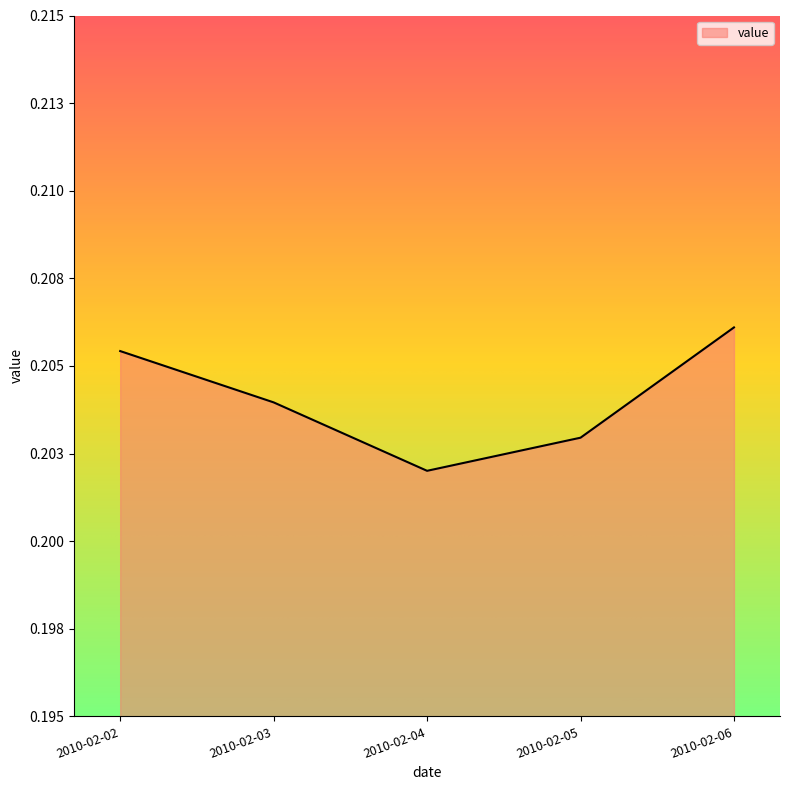

Does the chart display data point markers on the line(s)?

No